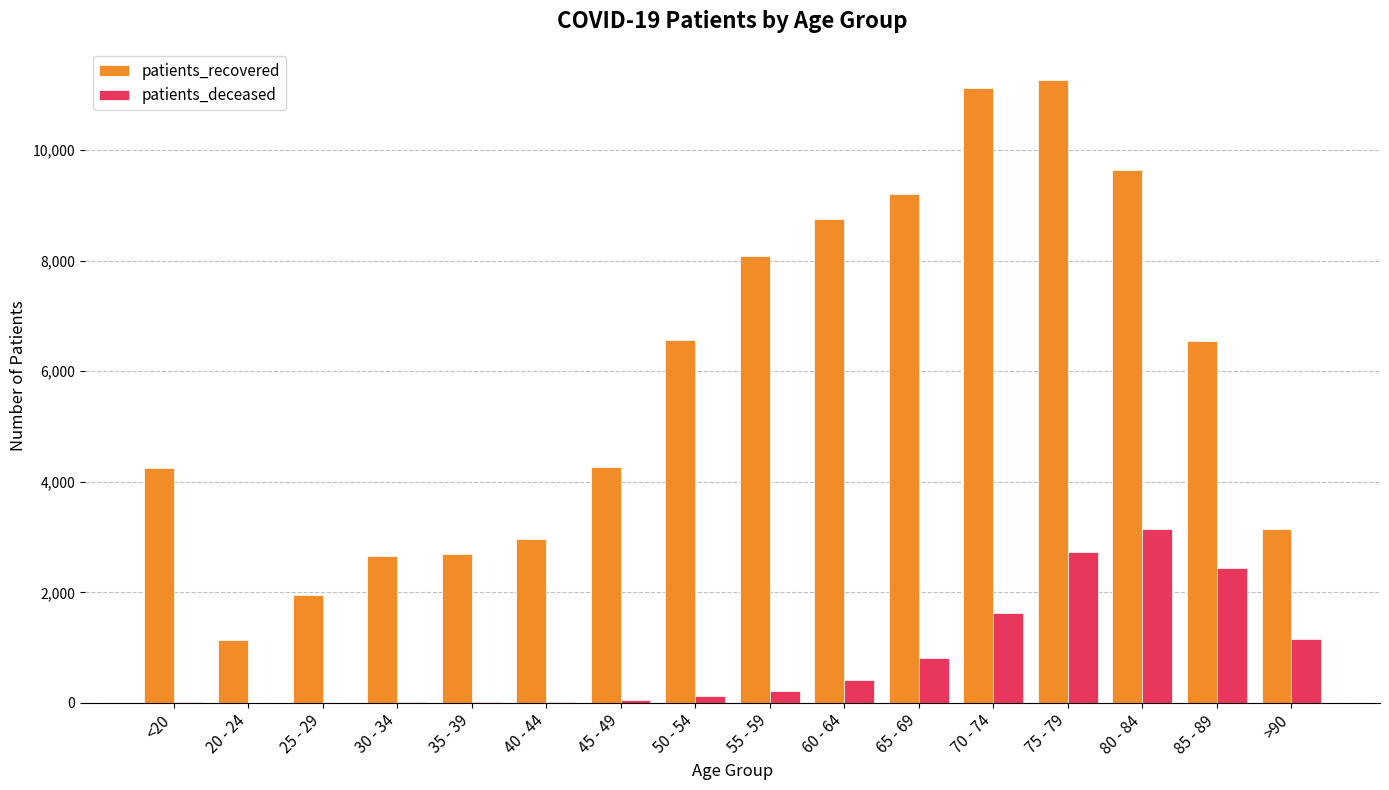

At which category is the sum across all series the highest?

75 - 79